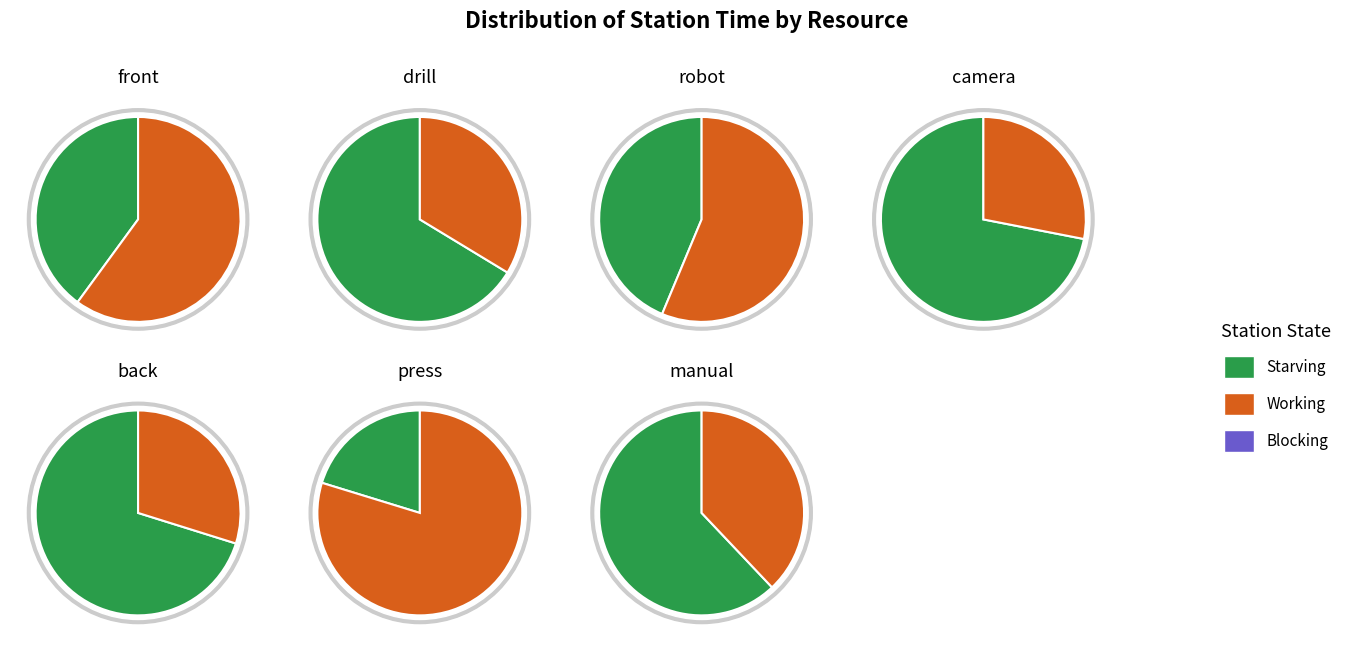

Combined, what portion of the pie is robot and camera?

72.3%